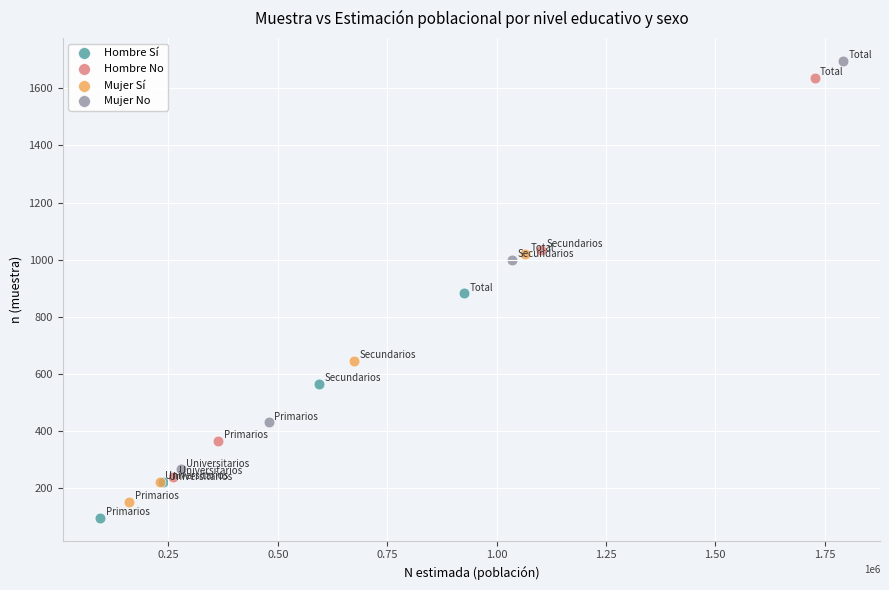

Which series has the largest Y range (max minus min)?

Mujer No